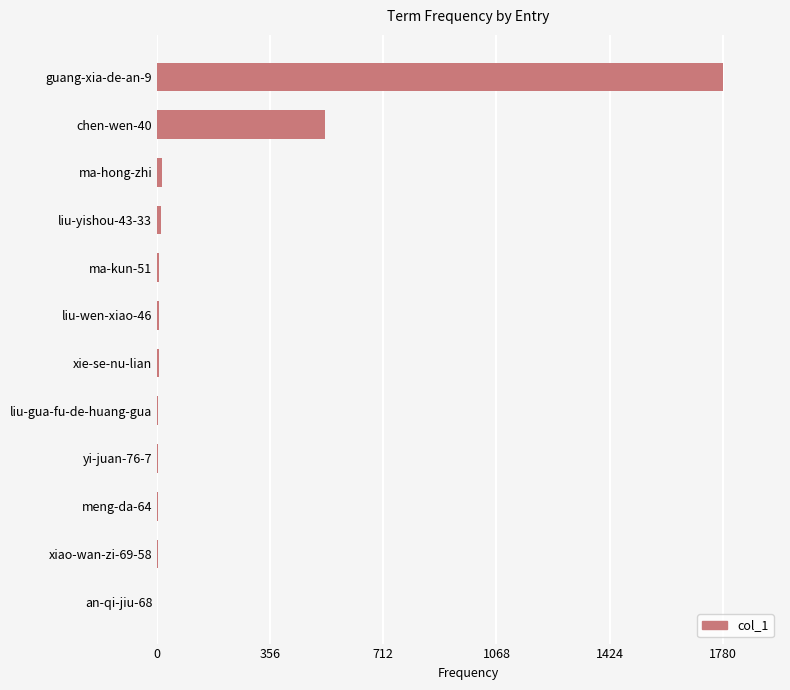

The chart shows a value of 6 at liu-wen-xiao-46. True or false?

True